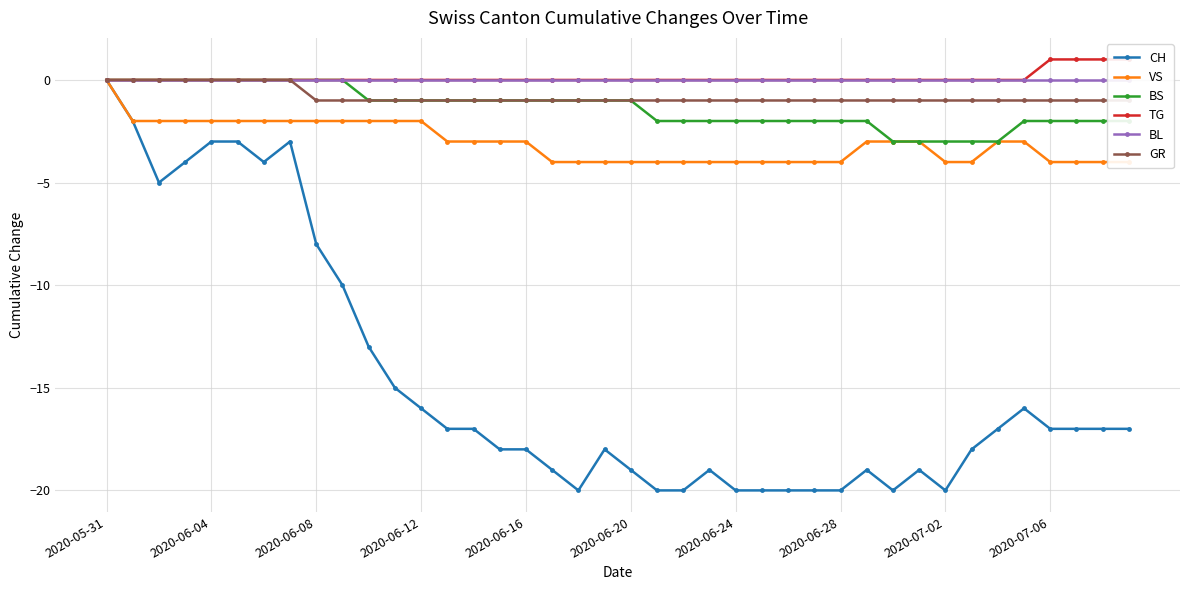

Count the number of data series in this chart.

6